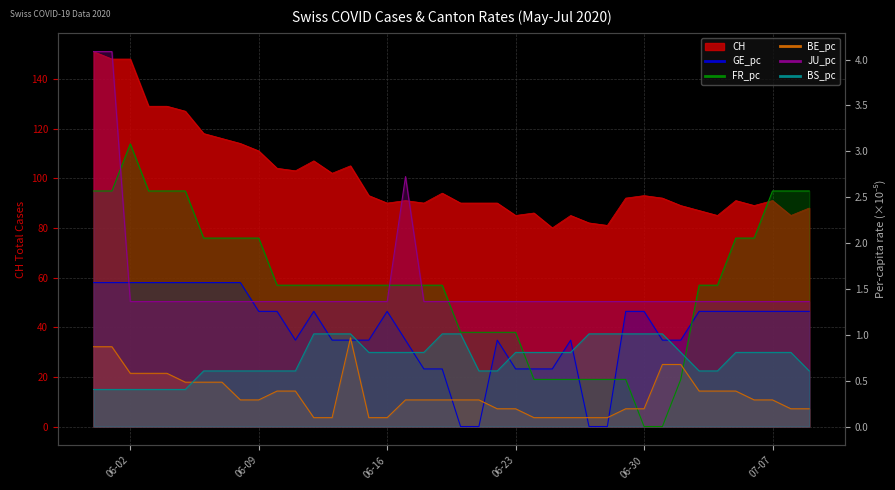

In BE_pc line, how many points are higher than both neighbors (excluding endpoints)?

1